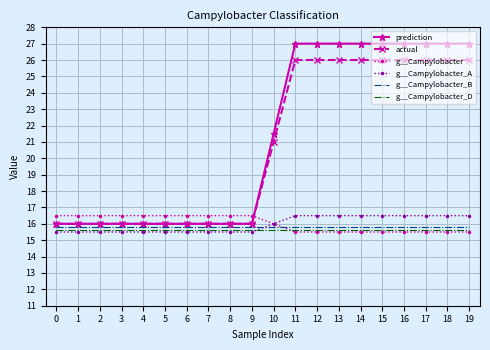

Which series has the largest total across all categories?

prediction